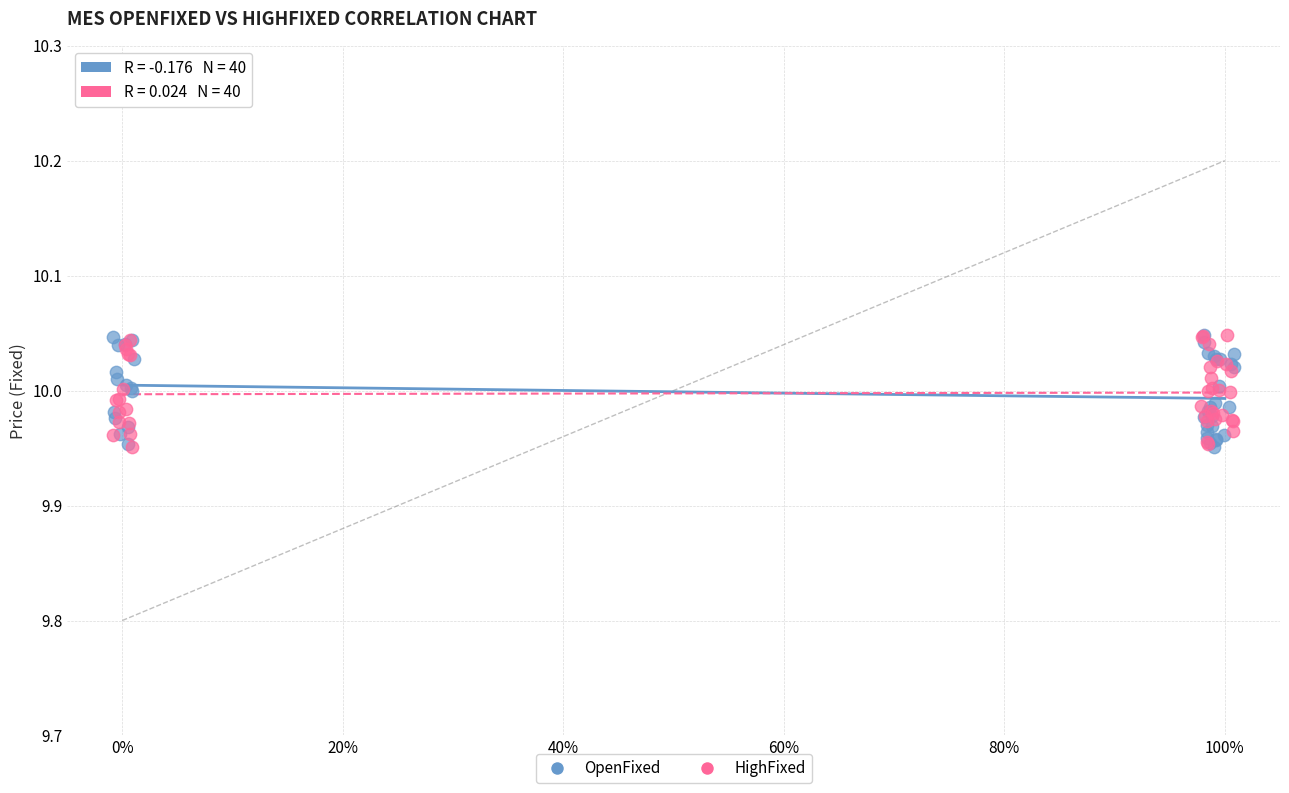

What are all the series names shown in the legend?

OpenFixed, HighFixed